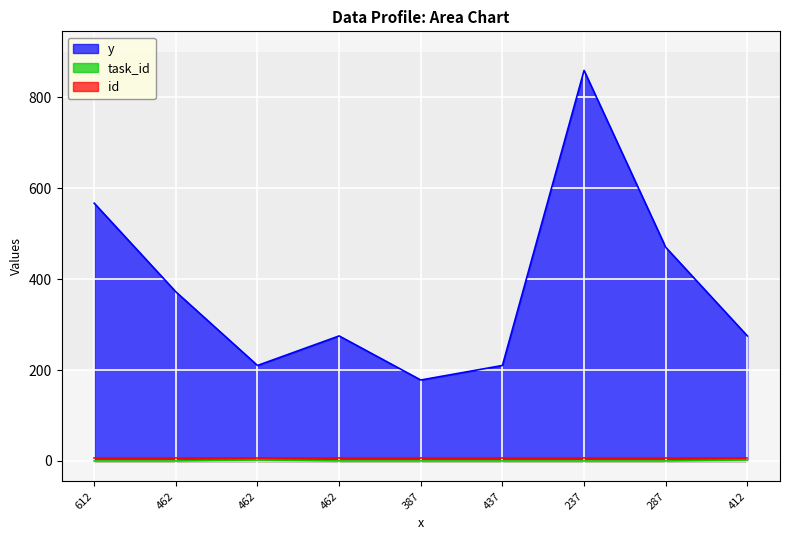

What is the highest value of the task_id series?

2